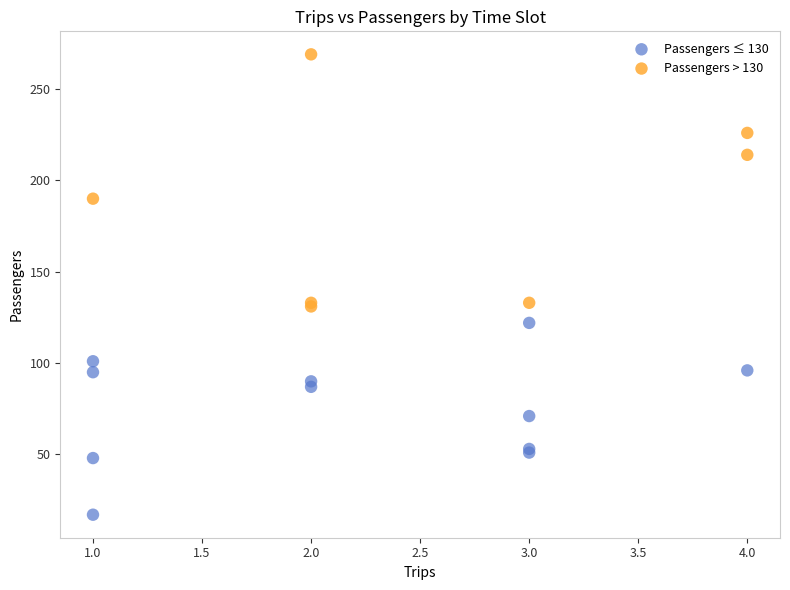

Which series has the largest Y range (max minus min)?

Passengers > 130